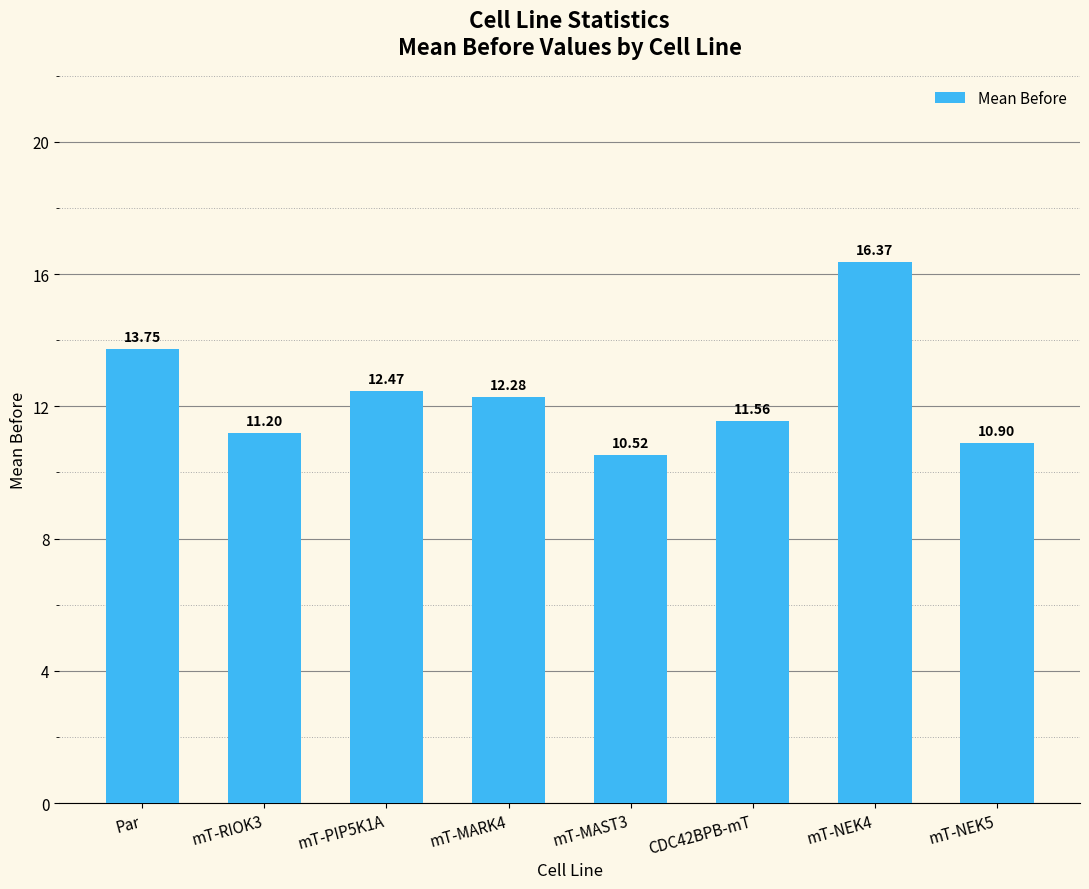

The chart shows a value of 22.0 at mT-PIP5K1A. True or false?

False